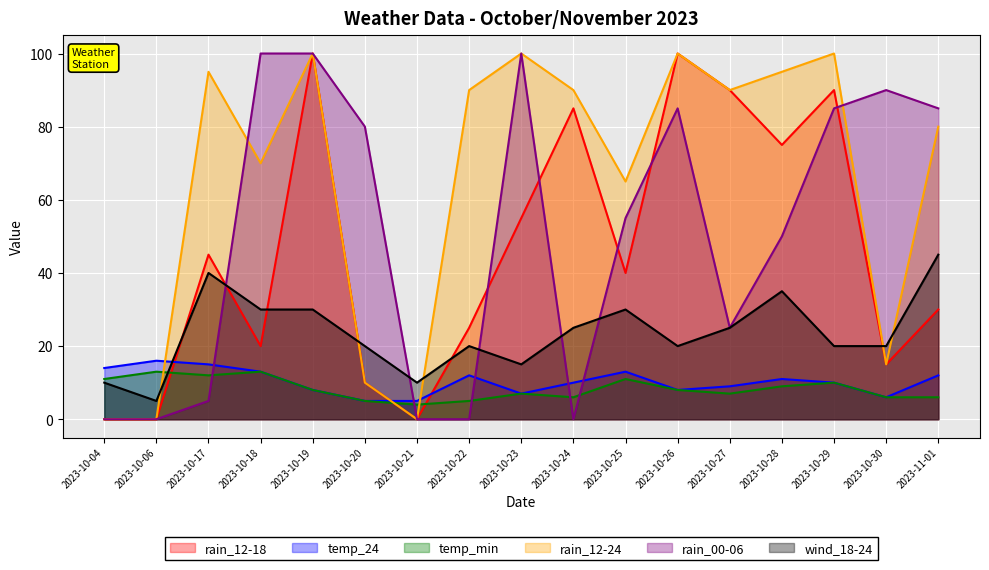

What is the value of the rain_12-24 point at the 10th from the left?

90